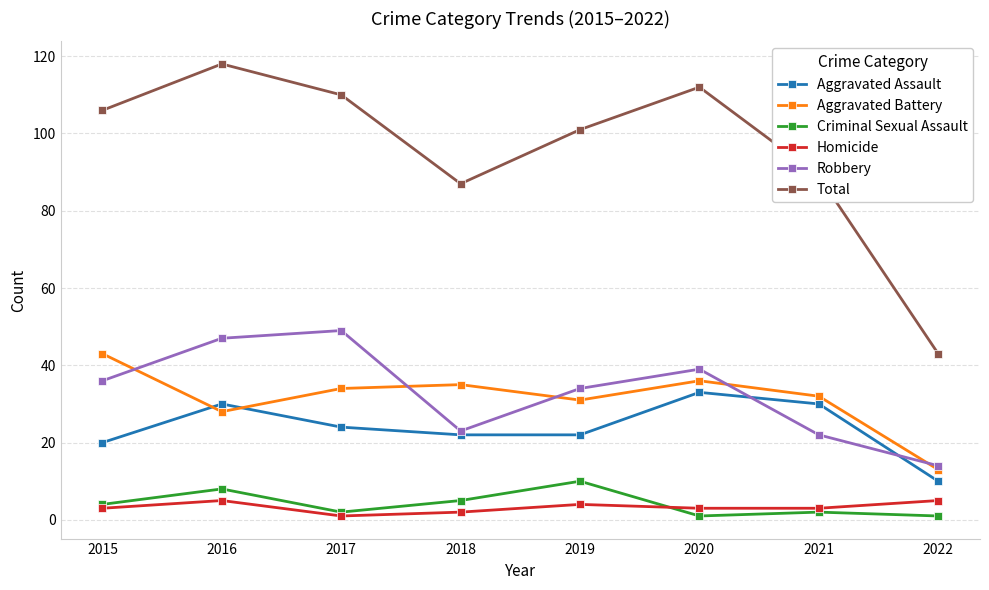

How many lines are shown in the chart?

6